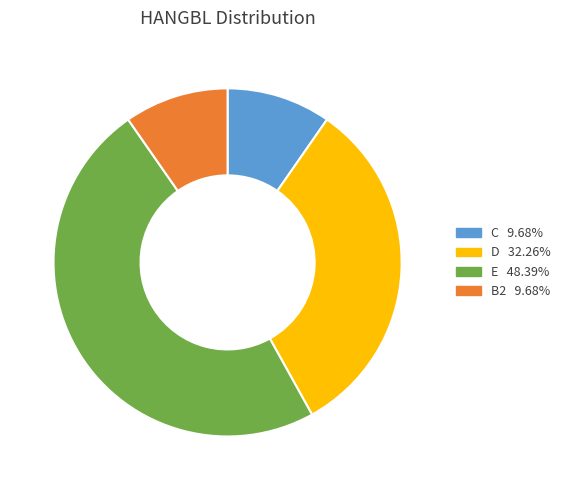

What is the largest slice in the pie chart?

E